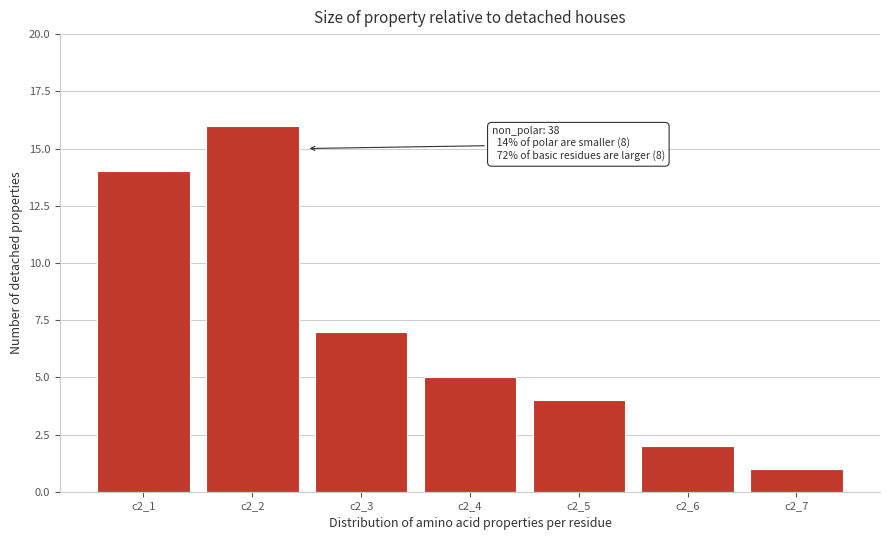

Reading right to left, what are all the values shown in this chart?

1	2	4	5	7	16	14